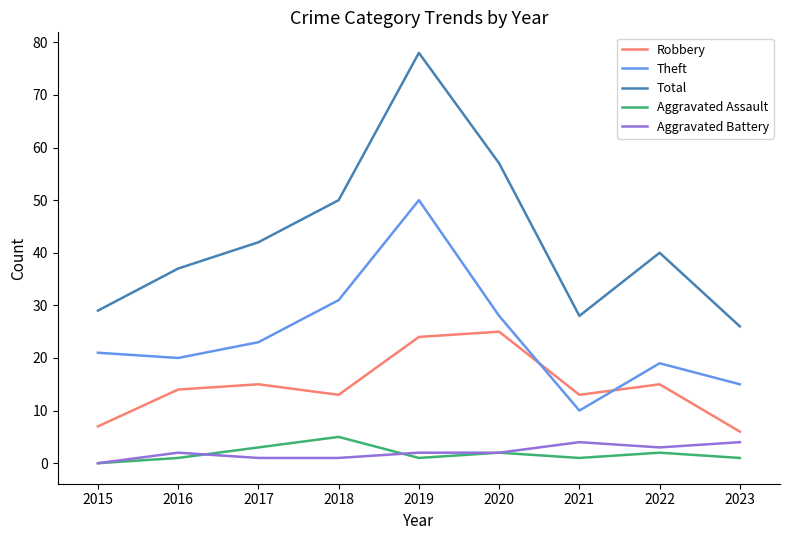

Is the value of Robbery at 2018 greater than the value of Total at 2015?

No